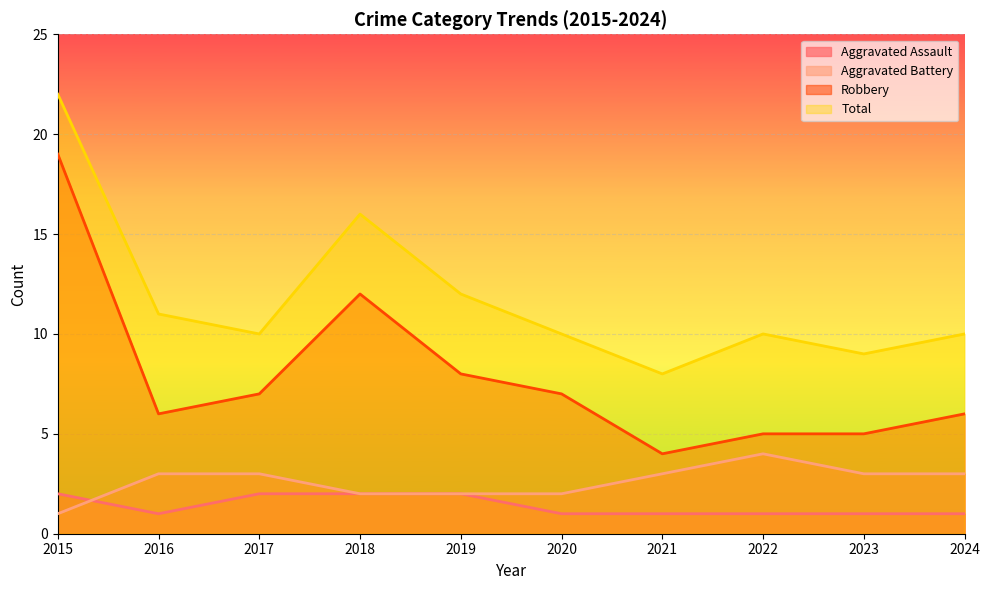

The value of Robbery at 2017 is 3. True or false?

False